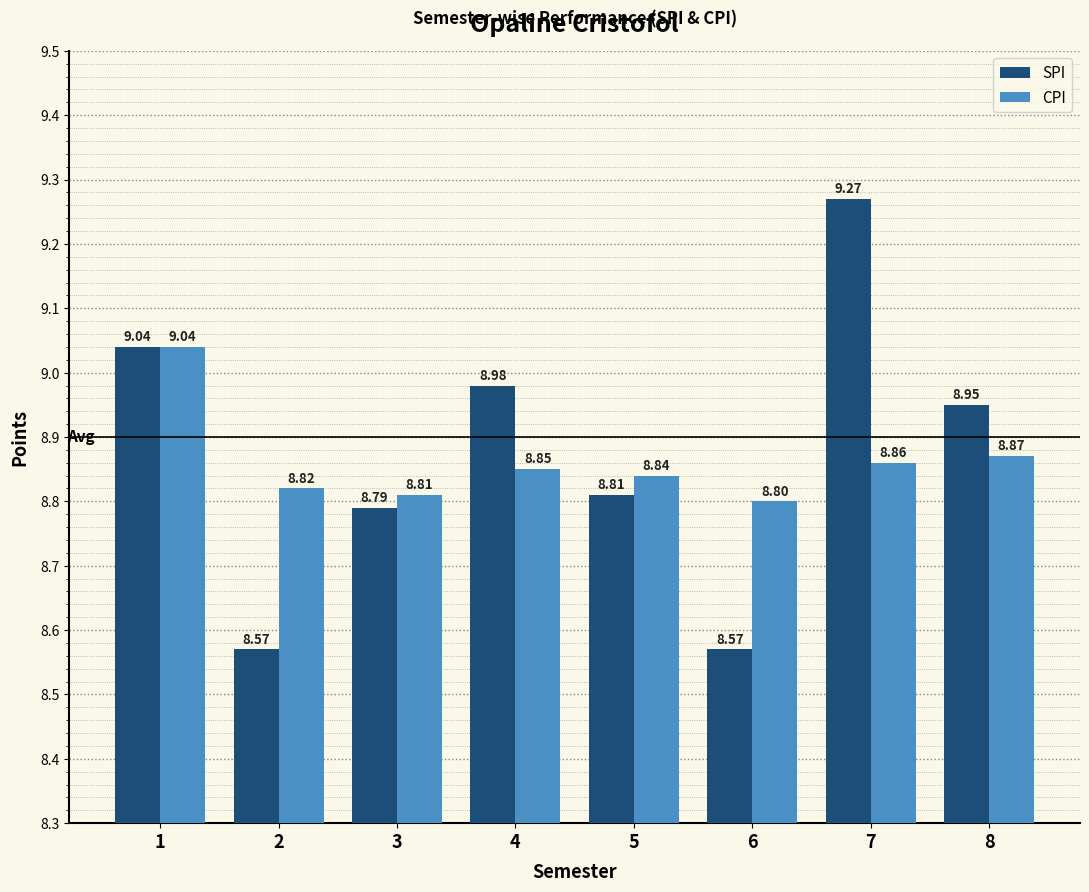

Read the CPI value at 2.

8.8